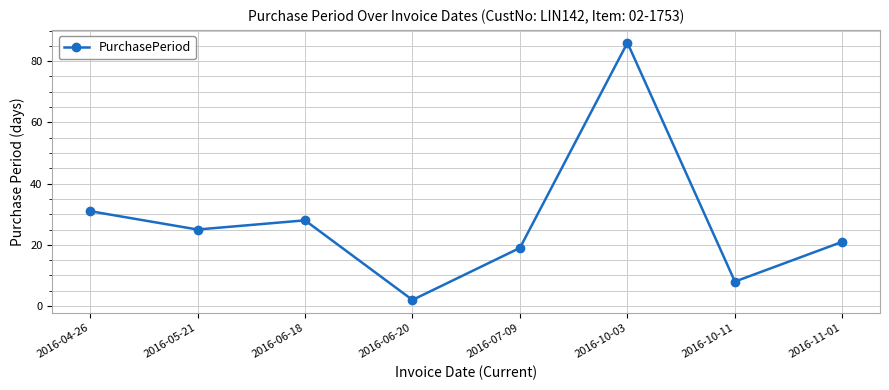

Between 2016-05-21 and 2016-10-03, which is larger?

2016-10-03